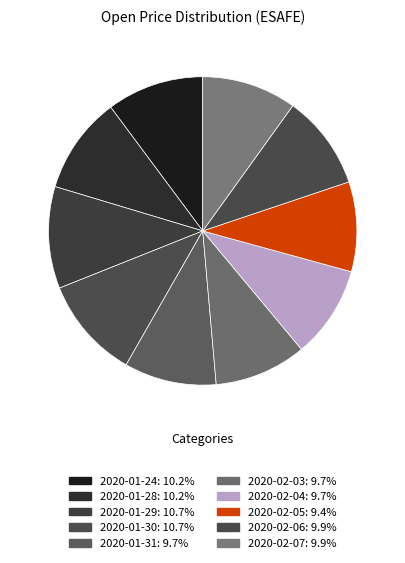

Does any single category account for the majority?

No